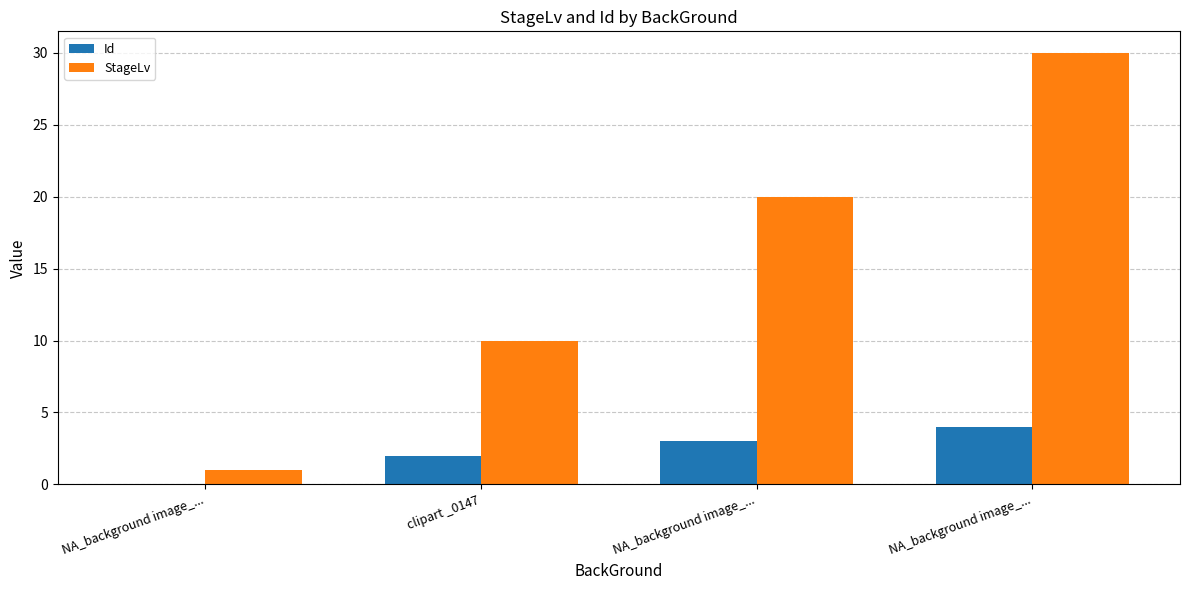

The value of StageLv at NA_background image_... is 1. True or false?

True